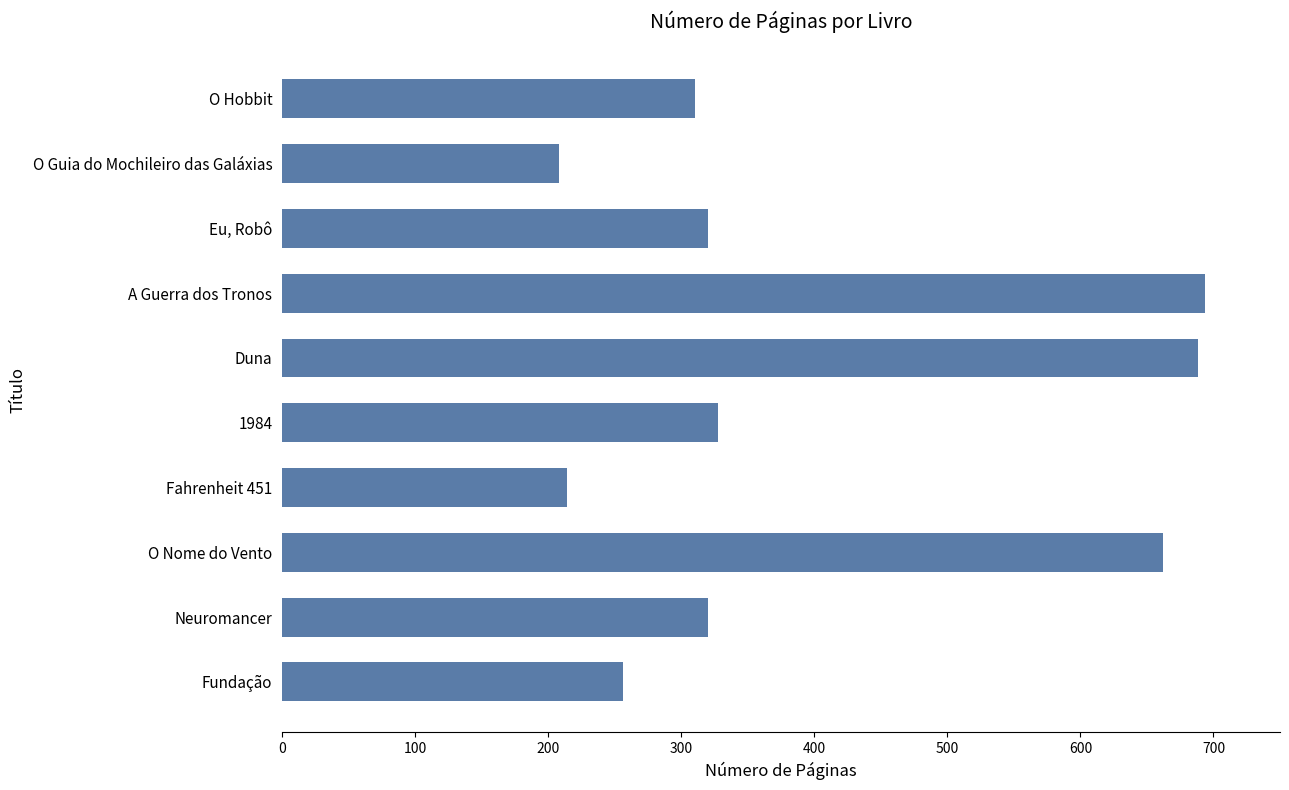

How many series are shown in this chart?

1